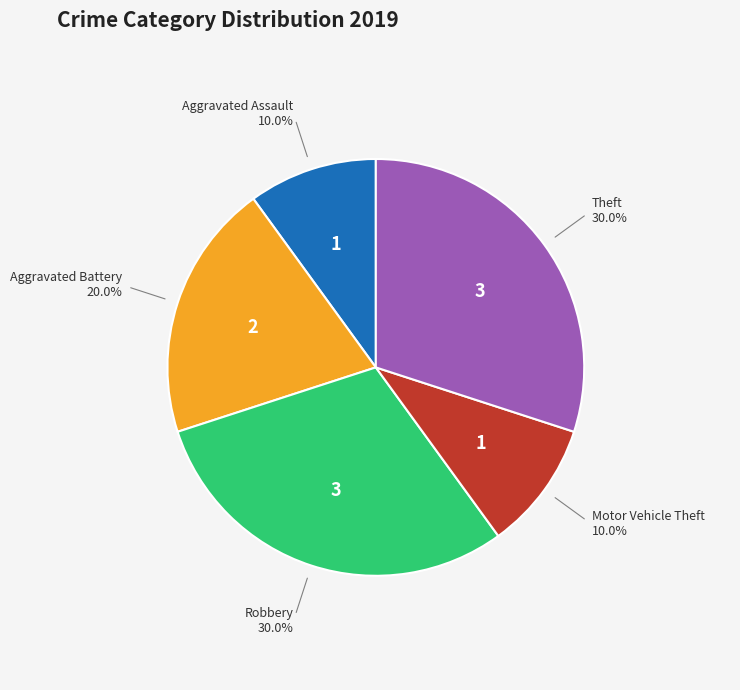

What portion of the pie excludes Theft?

70.0%